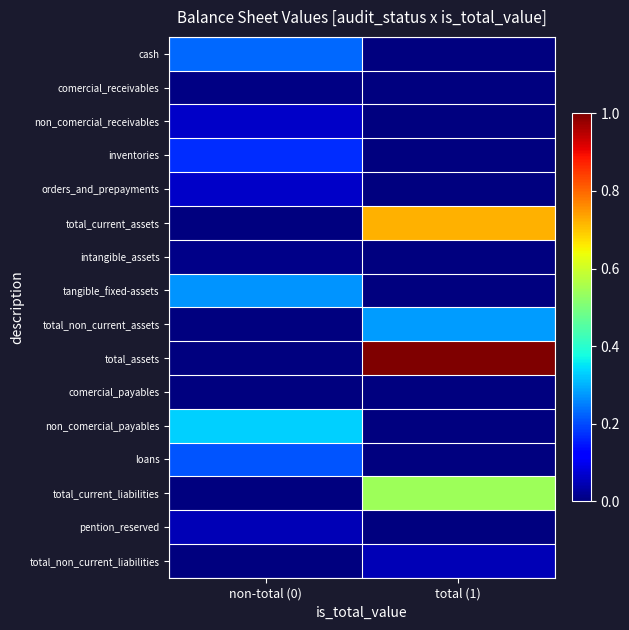

Which series has the widest spread of values?

total_assets